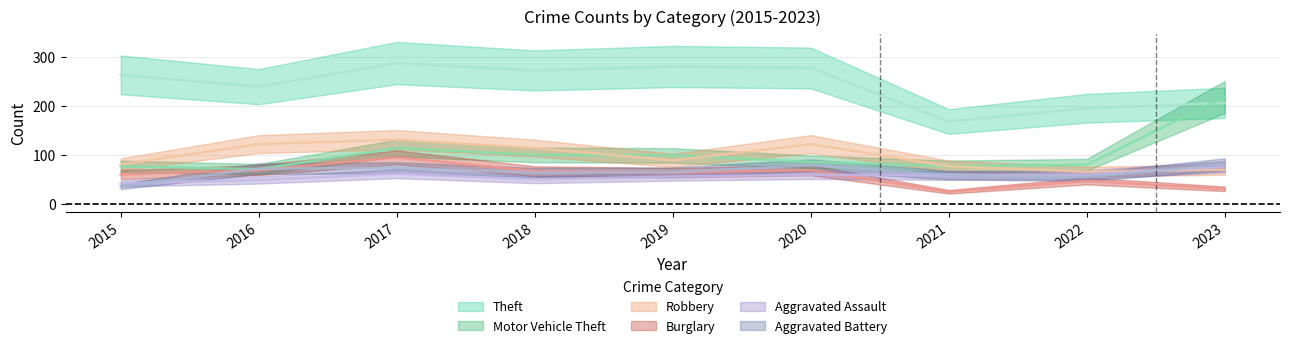

What is the sum of the Theft values at 2020 and 2021?

445